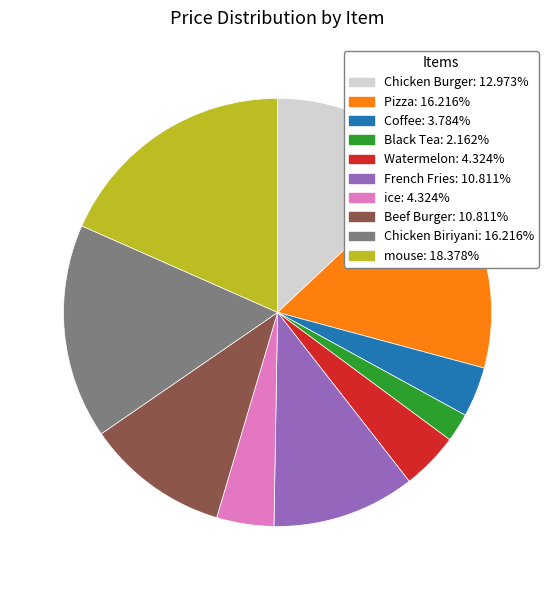

Between Watermelon and French Fries, which is larger?

French Fries